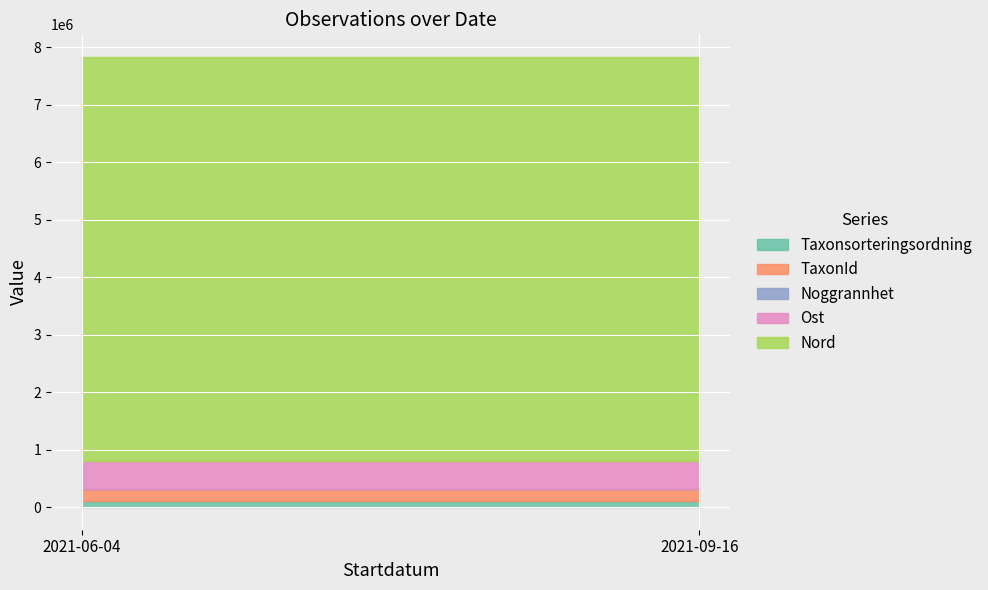

Which category has the lowest value in the TaxonId series?

2021-06-04